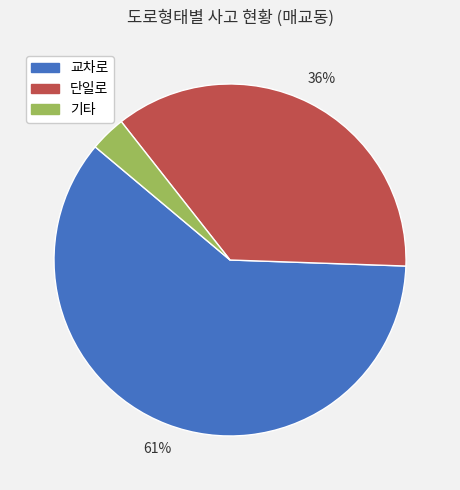

To the nearest percent, what is the combined percentage of 기타 and 단일로?

39%